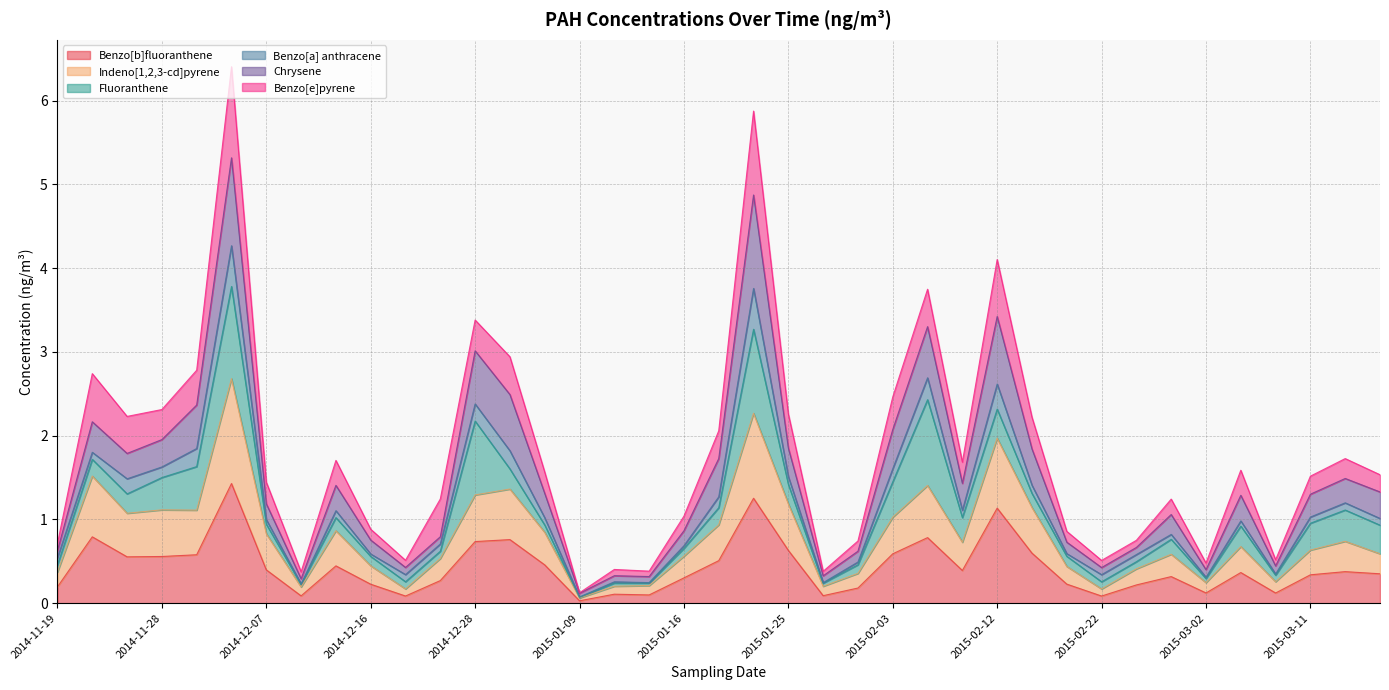

What is the highest value of the Benzo[b]fluoranthene series?

1.4